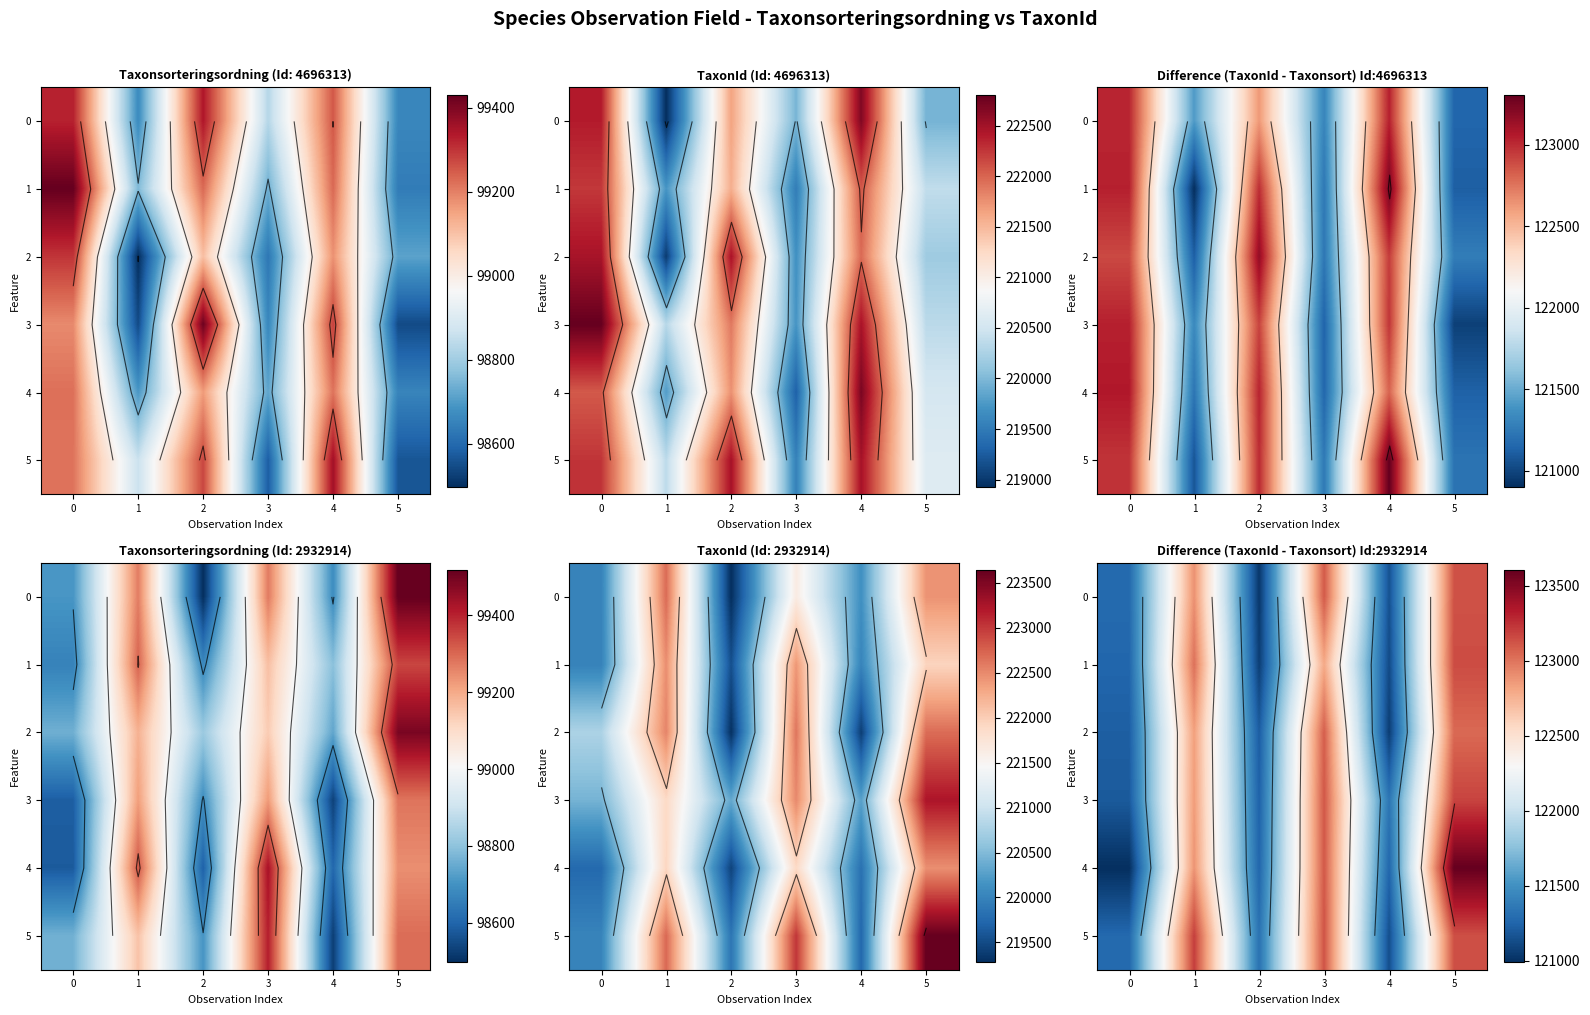

What is the total value across all series at 1?

737647.7